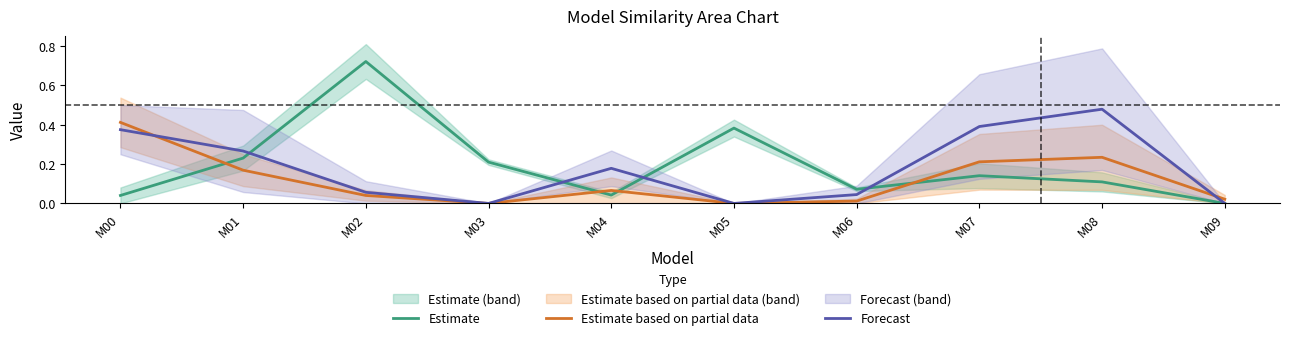

How many categories are shown in the chart?

10